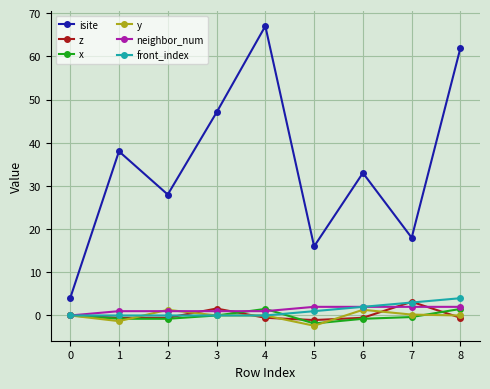

Between 4 and 7, which series saw the biggest shift?

isite